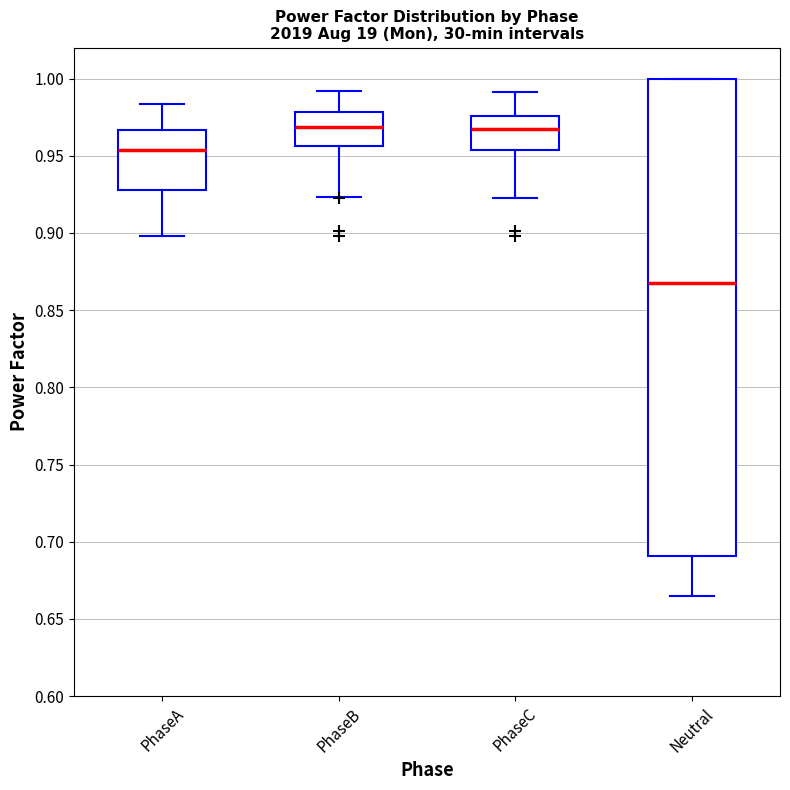

Which box has the lowest median line?

Neutral